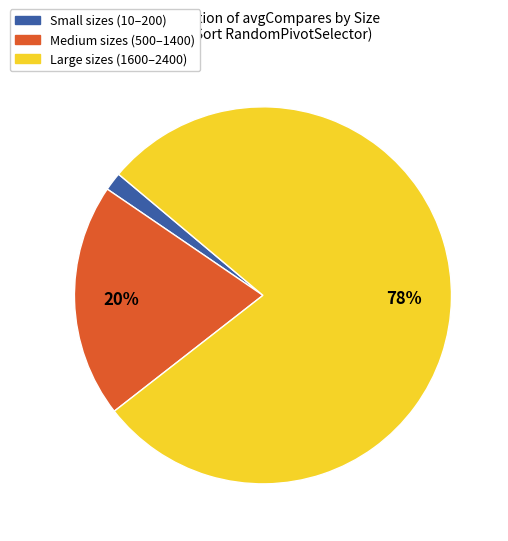

Is there a majority slice in this chart?

Yes